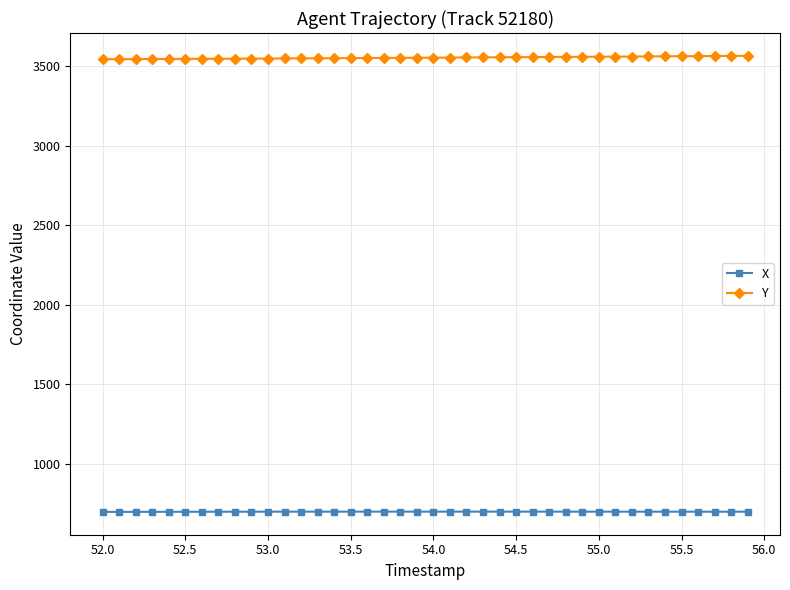

List the series in order of their overall mean, highest first.

Y, X